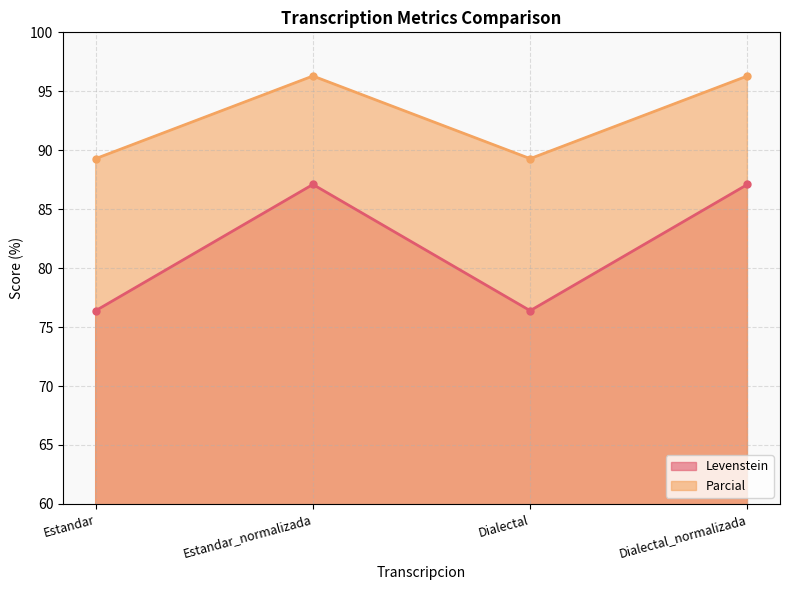

Does the chart display data point markers on the line(s)?

Yes